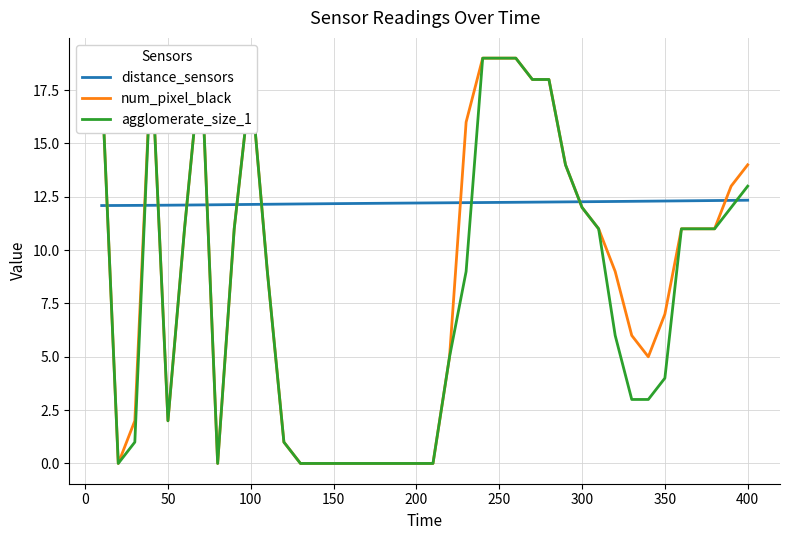

What is the difference between the maximum and minimum values in the distance_sensors series?

0.2